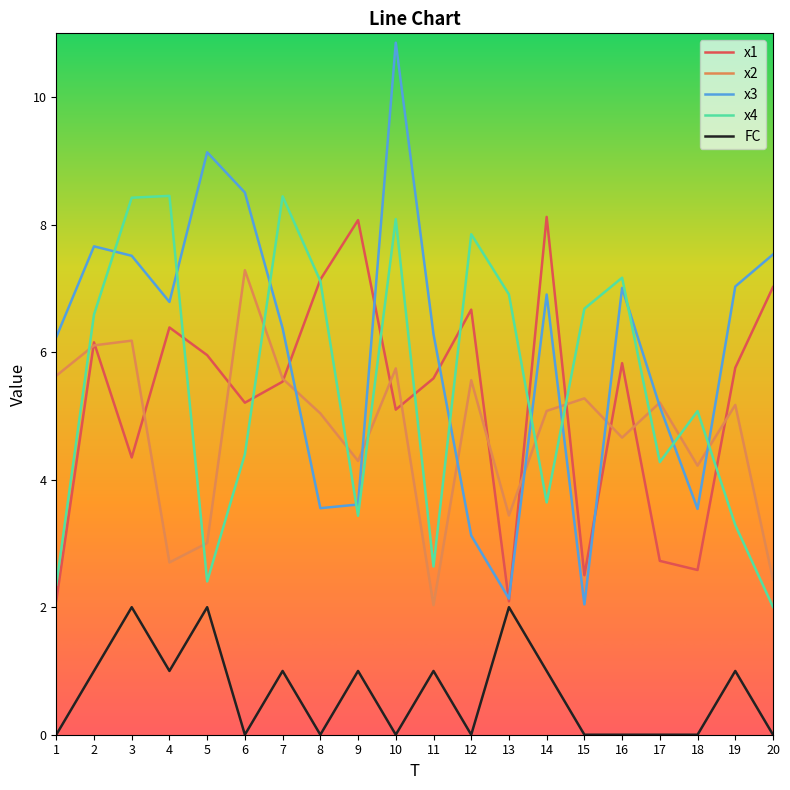

At which category is the sum across all series the highest?

10